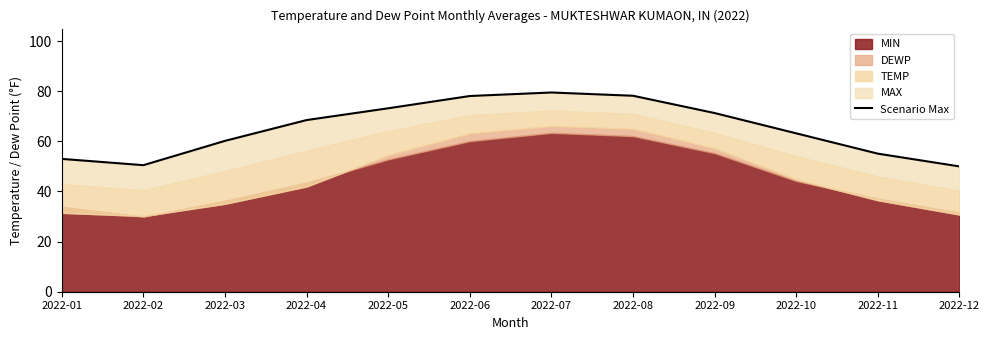

What is the change in value from 2022-08 to 2022-09?

-6.9